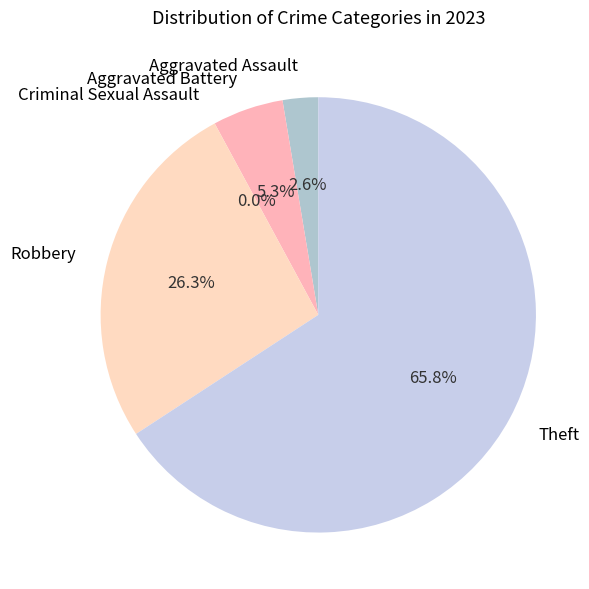

How many slices are in this pie chart?

5